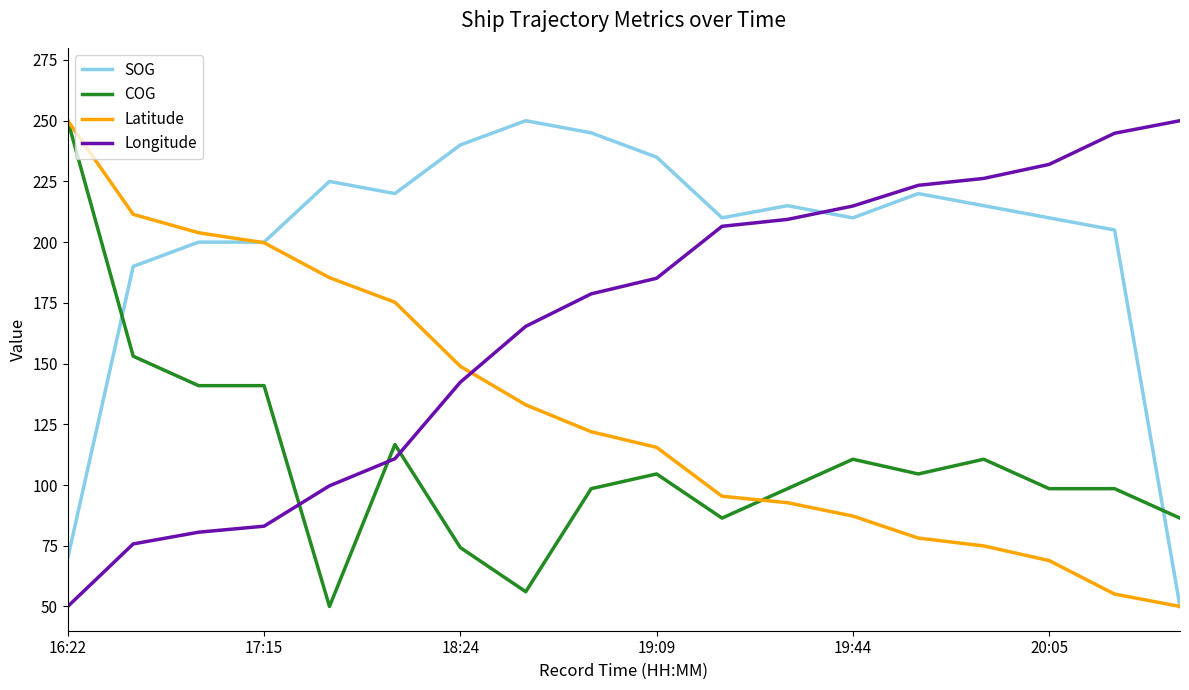

True or false: COG and Longitude cross at least once.

True